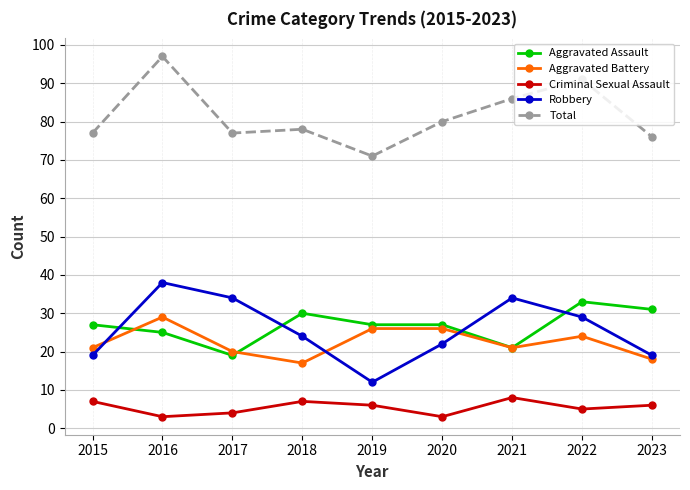

At which label does Aggravated Battery reach its peak?

2016